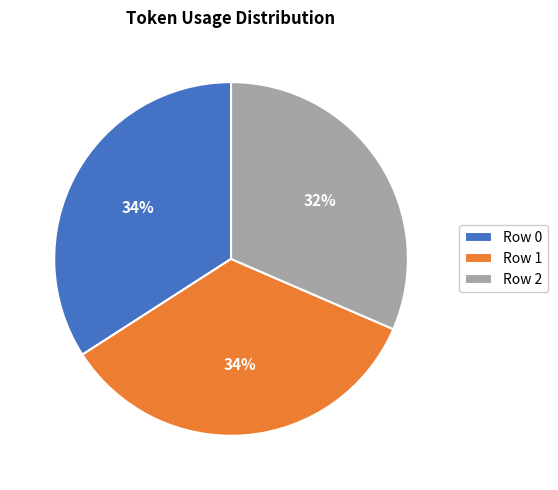

Combined, do Row 0 and Row 2 account for over 50%?

Yes